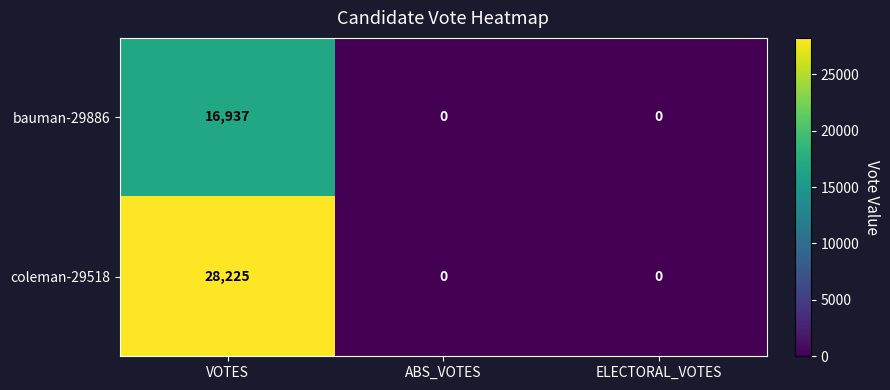

Count the number of data series in this chart.

2